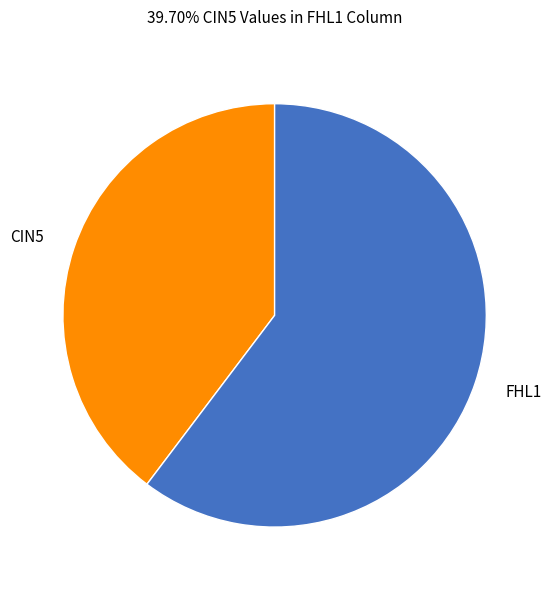

What is the ratio of the value at CIN5 to the value at FHL1?

0.7